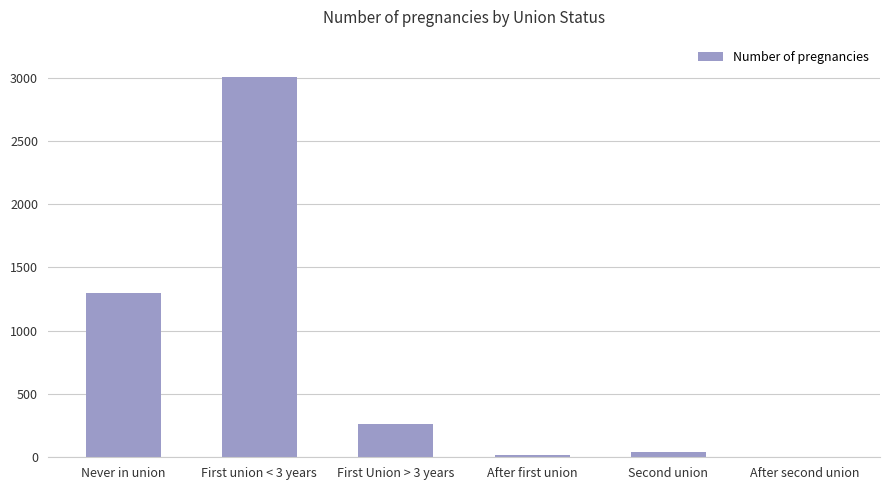

The chart shows a value of 2042 at After second union. True or false?

False